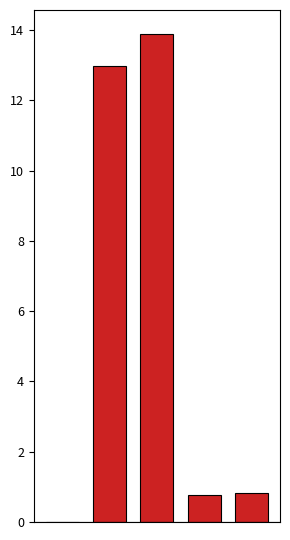

True or false: the data shows 0.0 at MSE.

False